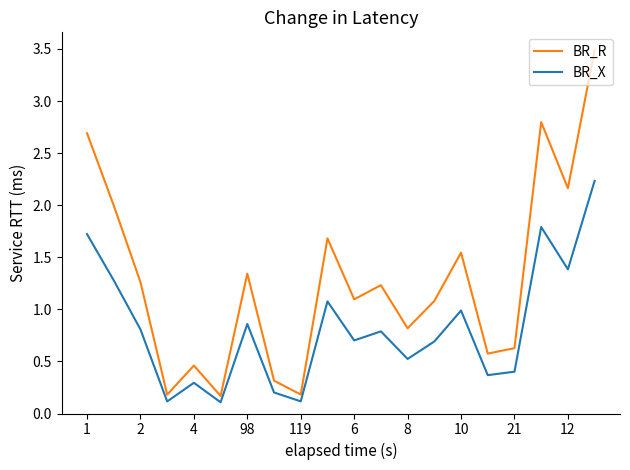

How many lines are shown in the chart?

2